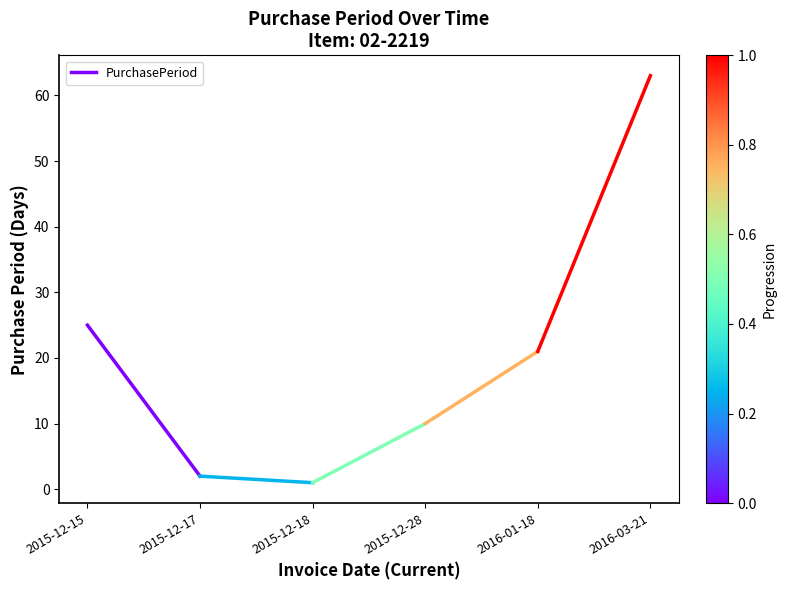

What is the smallest value displayed?

2